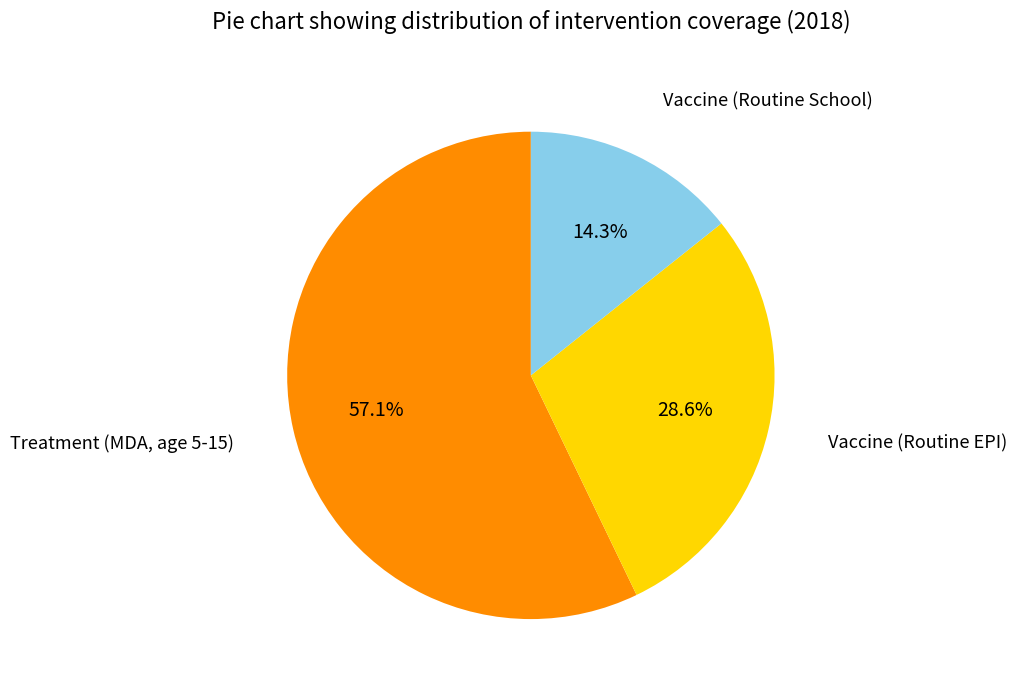

How many slices are in this pie chart?

3